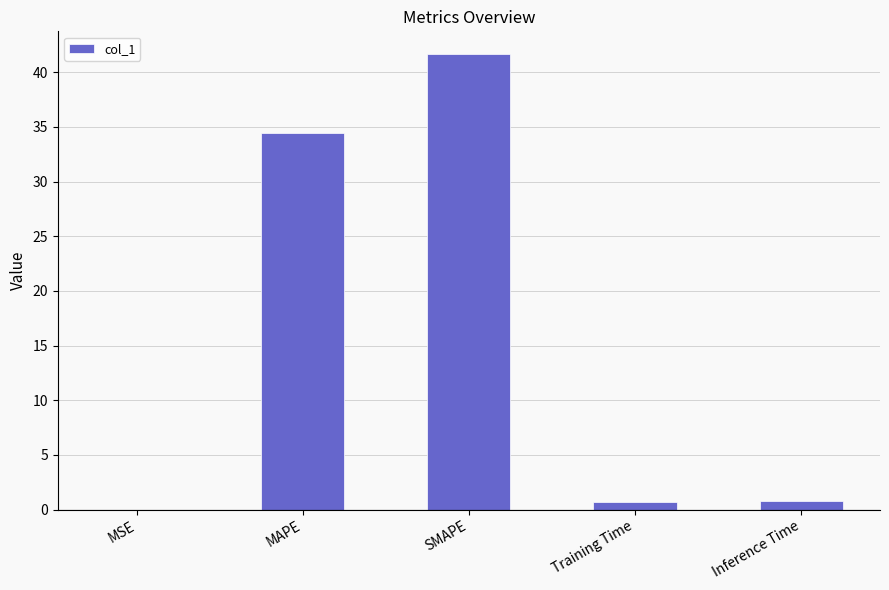

What is the sum of all values?

77.6